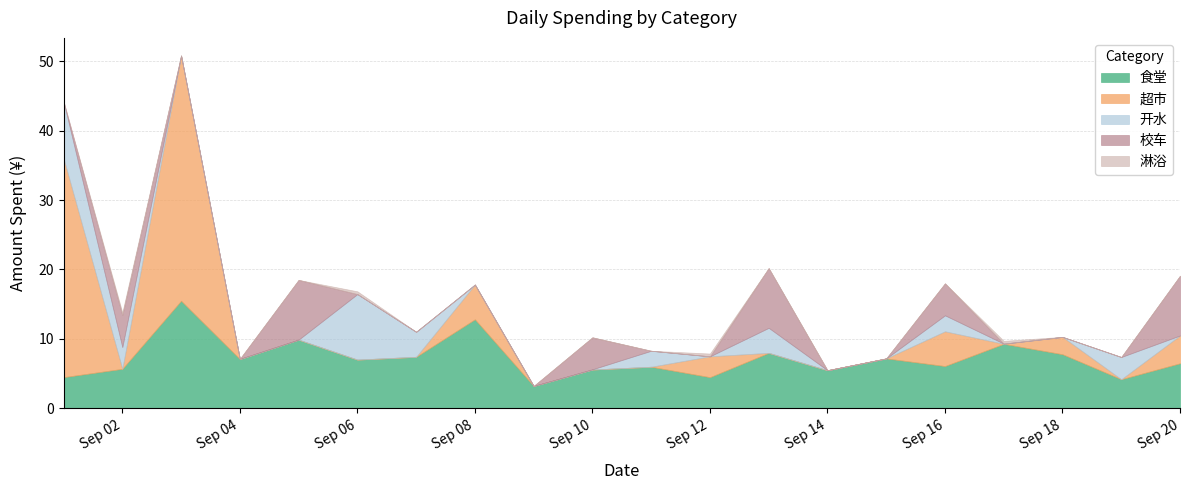

Reading left to right, what are all the values shown in this chart?

食堂: 4.5	5.7	15.5	7.1	9.9	7.0	7.4	12.8	3.2	5.6	6.0	4.5	8.0	5.5	7.2	6.1	9.3	7.8	4.2	6.5
超市: 31.5	0.0	35.3	0.0	0.0	0.0	0.0	5.0	0.0	0.0	0.0	3.0	0.0	0.0	0.0	5.0	0.0	2.5	0.0	4.0
开水: 8.2	3.1	0.0	0.0	0.0	9.4	3.6	0.0	0.0	0.0	2.3	0.0	3.6	0.0	0.0	2.3	0.0	0.0	3.2	0.0
校车: 0.0	4.6	0.0	0.0	8.6	0.0	0.0	0.0	0.0	4.6	0.0	0.0	8.6	0.0	0.0	4.6	0.0	0.0	0.0	8.6
淋浴: 0.0	0.4	0.0	0.0	0.0	0.4	0.0	0.0	0.0	0.0	0.0	0.4	0.0	0.0	0.0	0.0	0.4	0.0	0.0	0.0